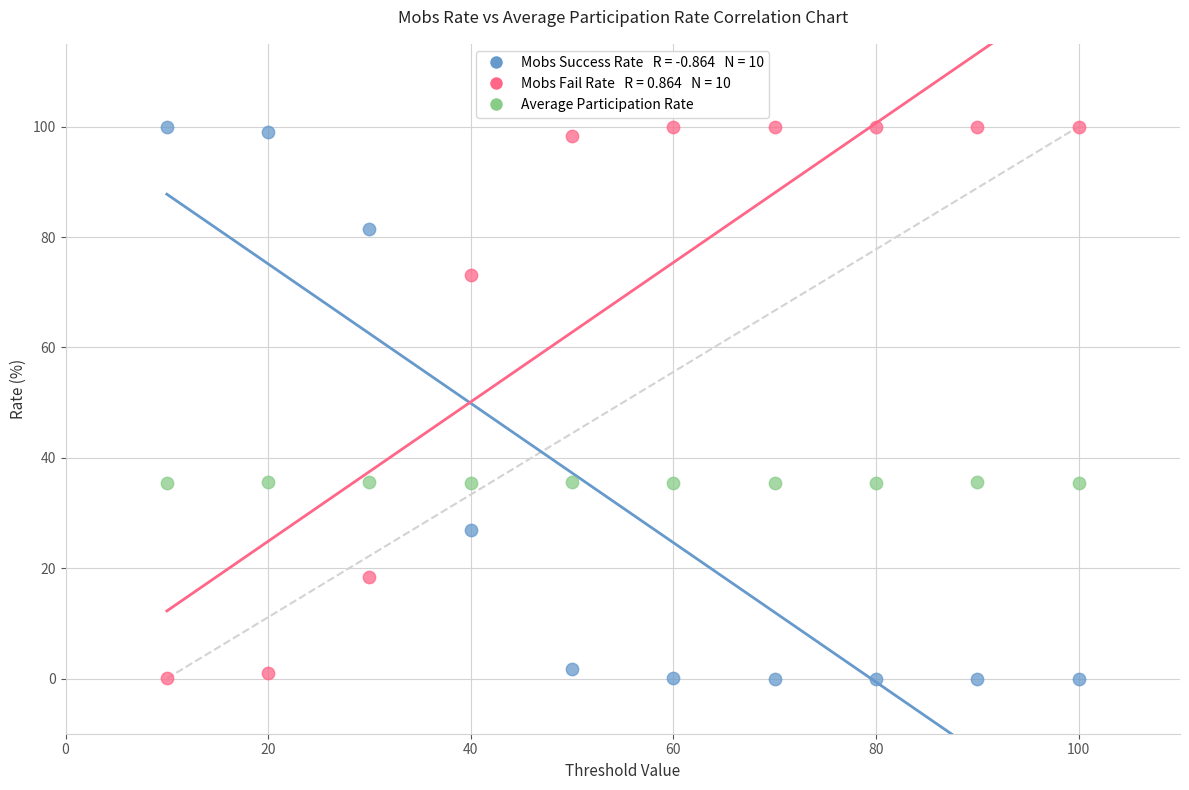

Across all data points, what is the range of X values (max minus min)?

90.0